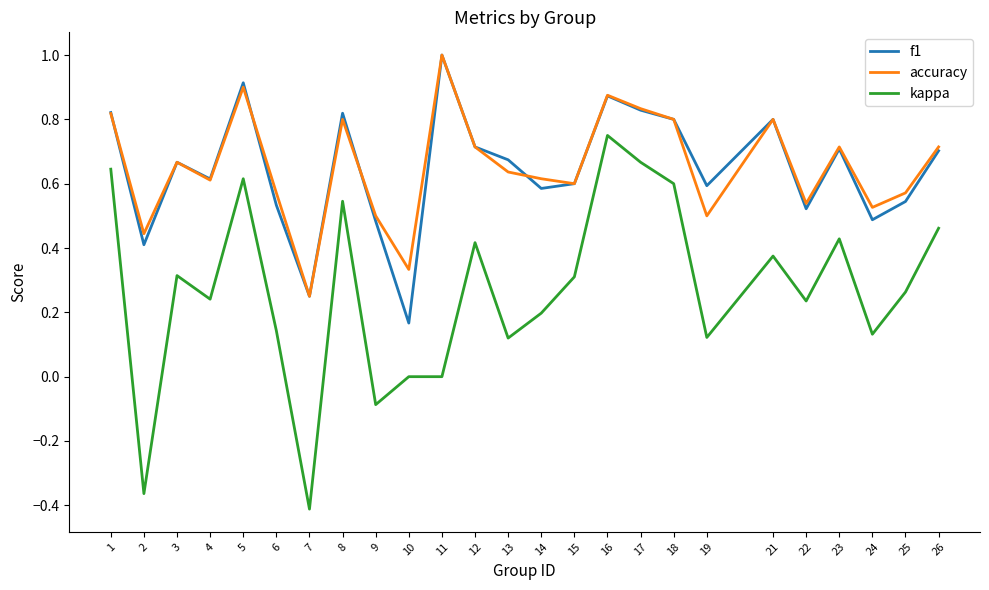

Which series has the widest spread of values?

kappa